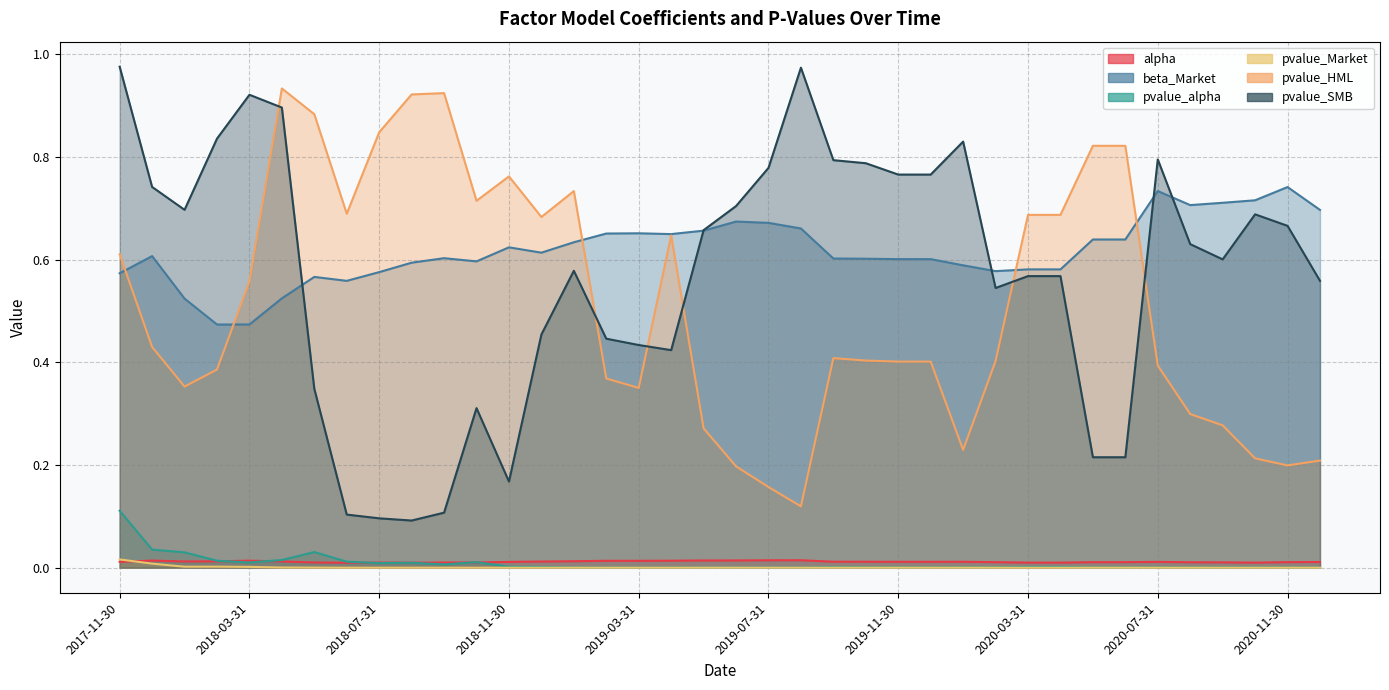

Between 2020-06-30 and 2018-02-28, which is larger?

2018-02-28